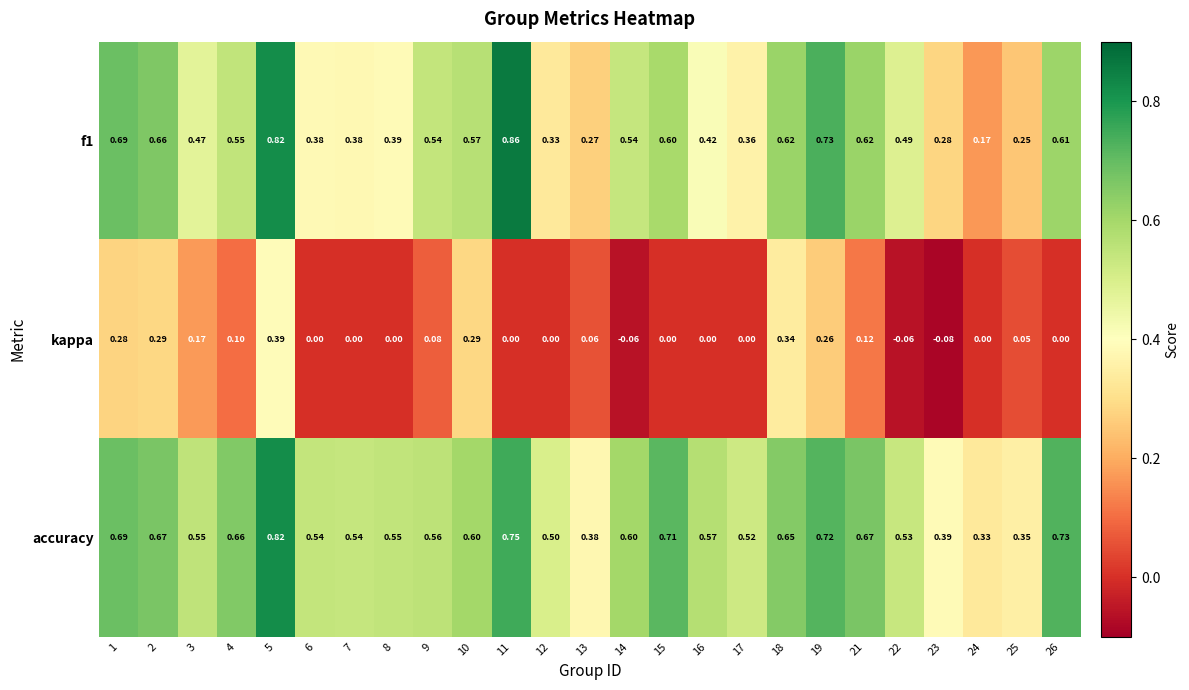

List the series in order of their peak value, lowest first.

kappa, accuracy, f1